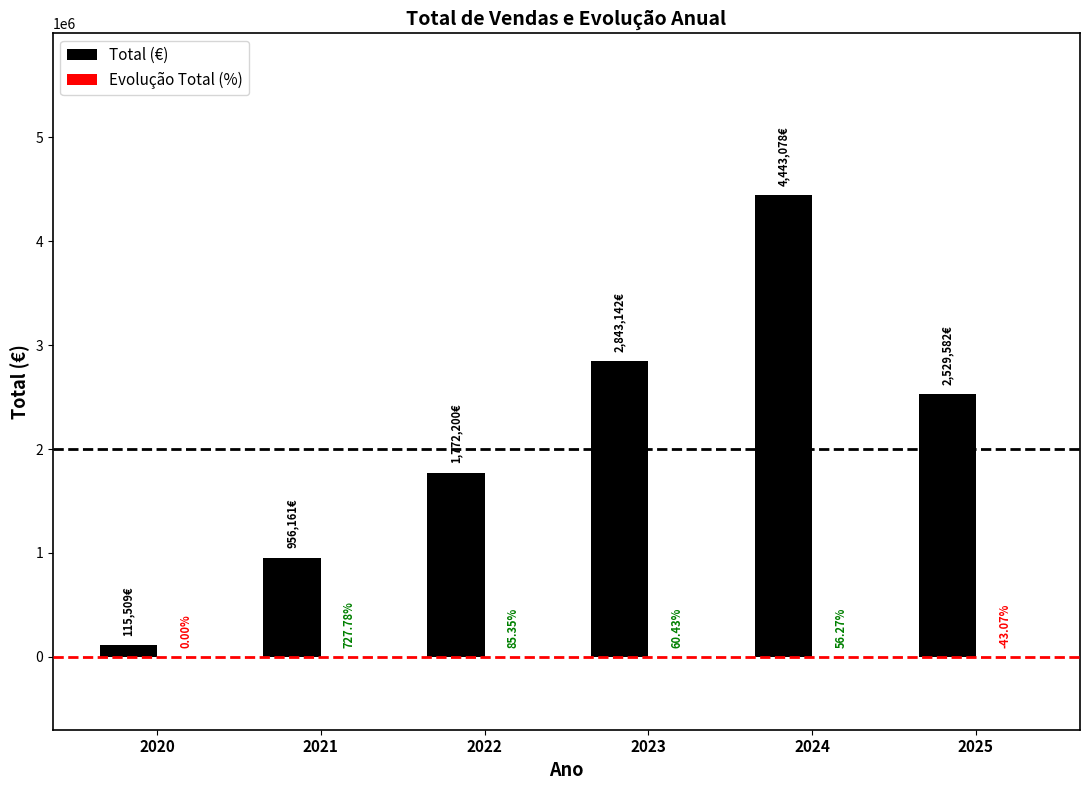

At which category is the sum across all series the highest?

2024